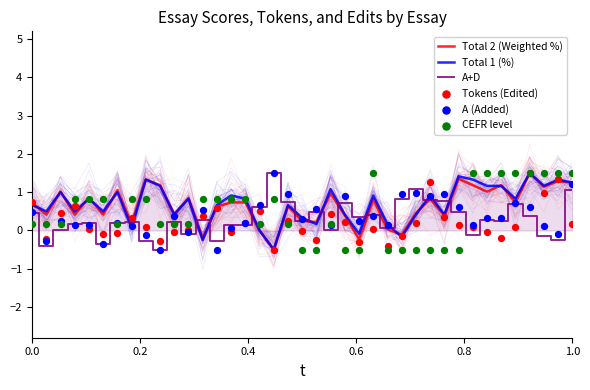

Which series has the largest total across all categories?

Total 1 (%)